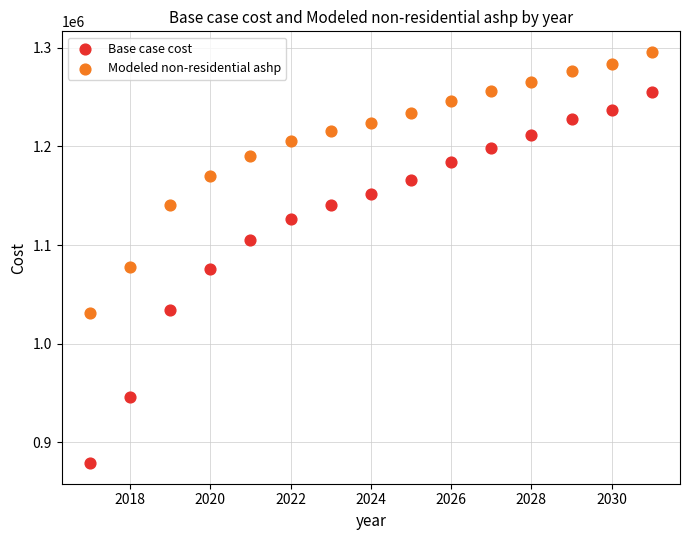

Which series reaches the minimum Y coordinate?

Base case cost